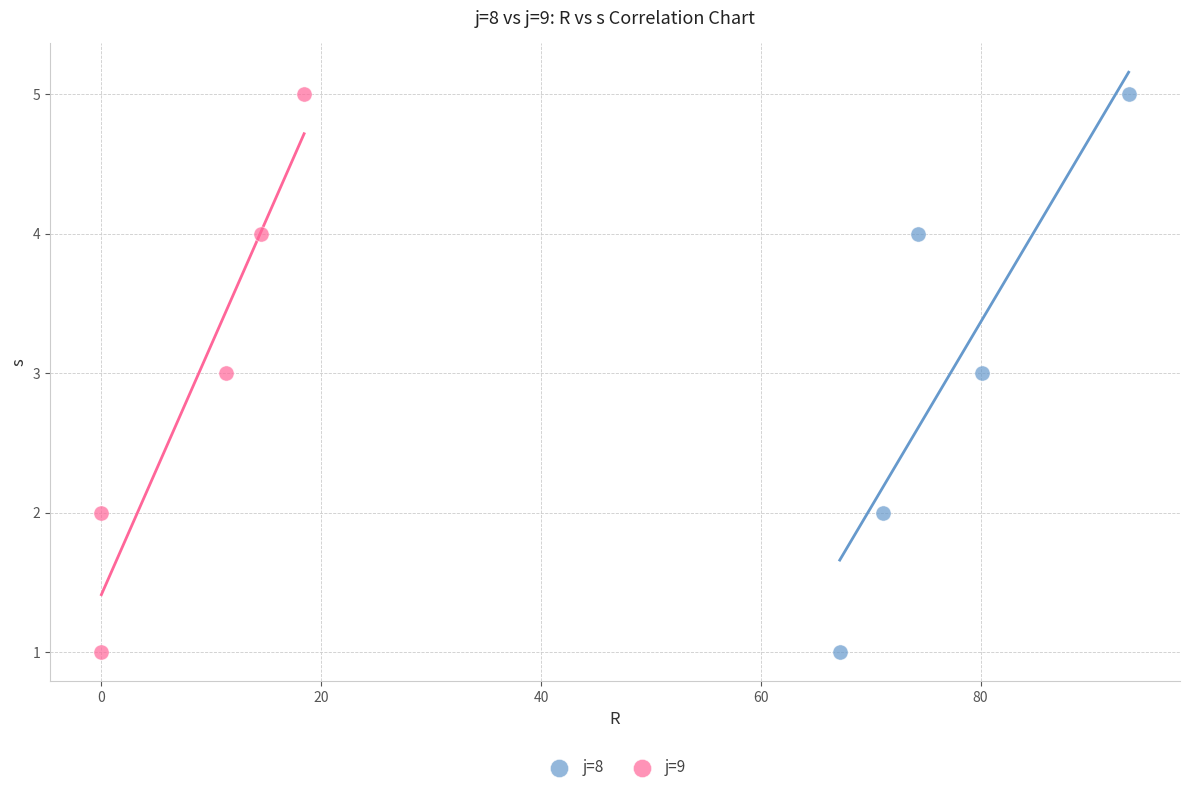

What are all the series names shown in the legend?

j=8, j=9